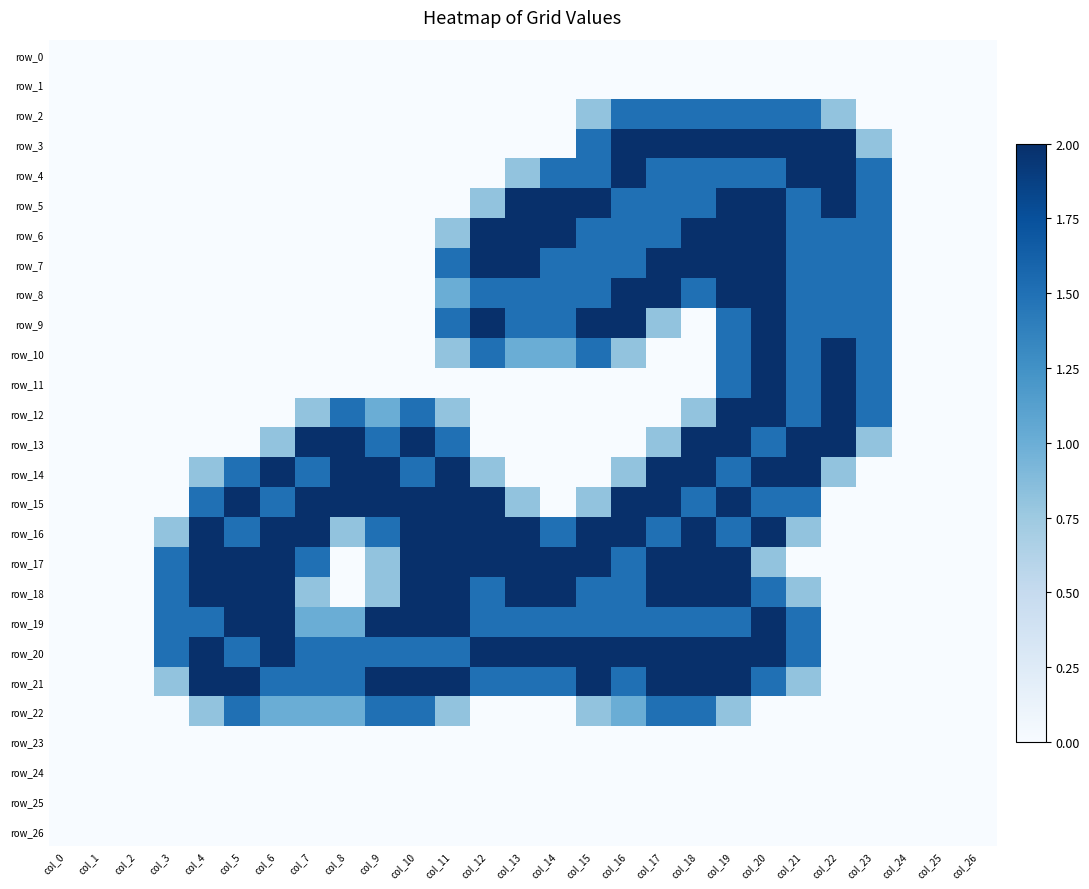

The value of row_21 at col_23 is 1.3. True or false?

False